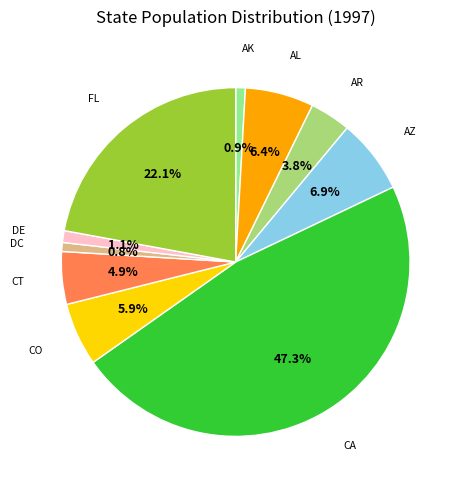

What portion of the pie excludes CO?

94.1%